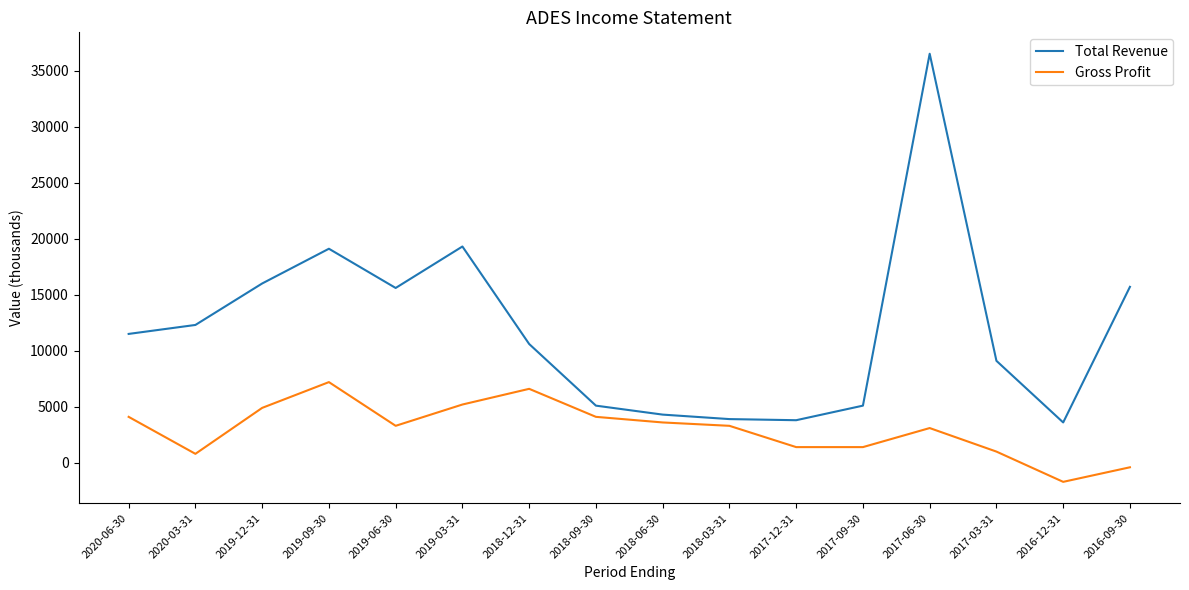

True or false: Total Revenue and Gross Profit cross at least once.

False